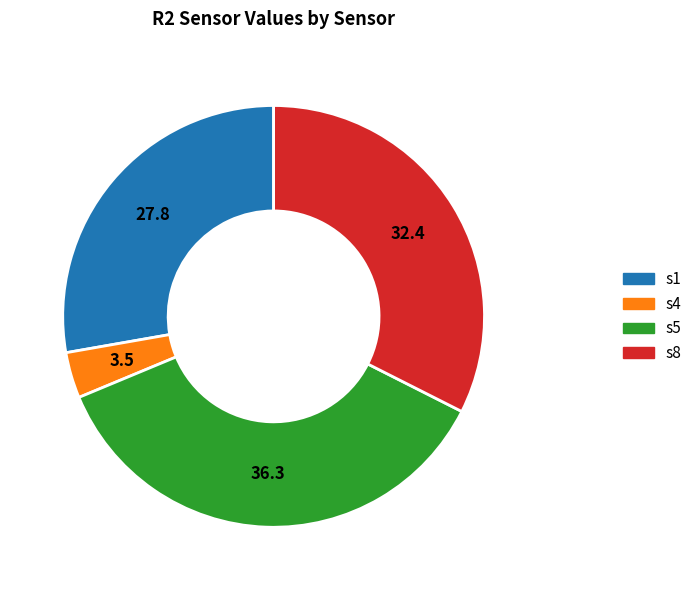

How many slices are in this pie chart?

4